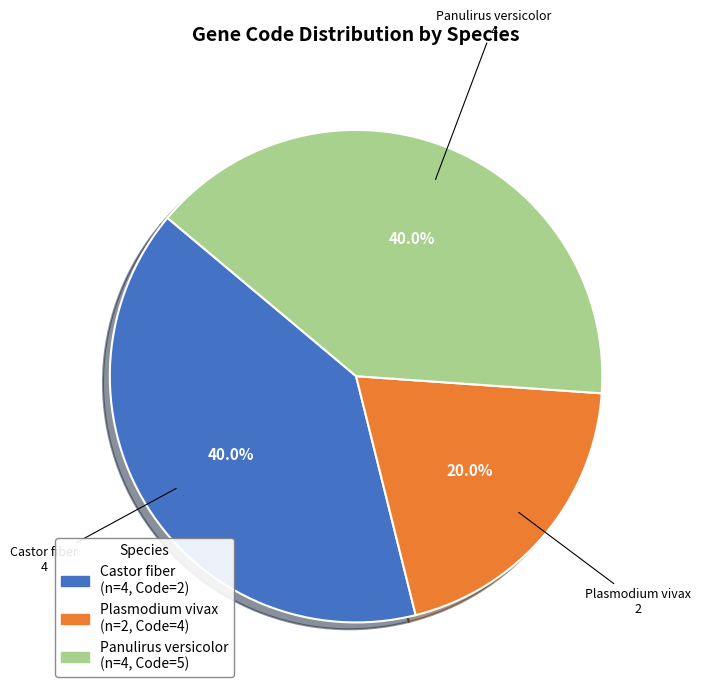

Is there any slice that represents more than half of the pie?

No